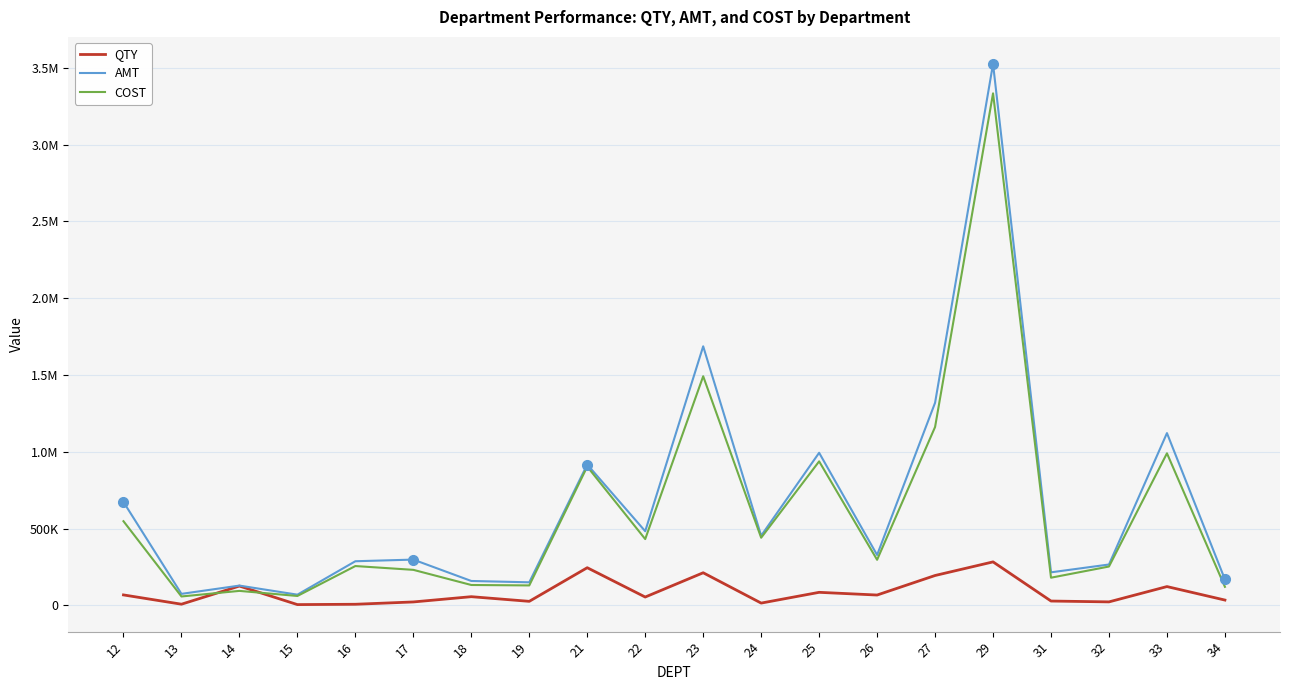

How many data points in QTY are above 56173?

9